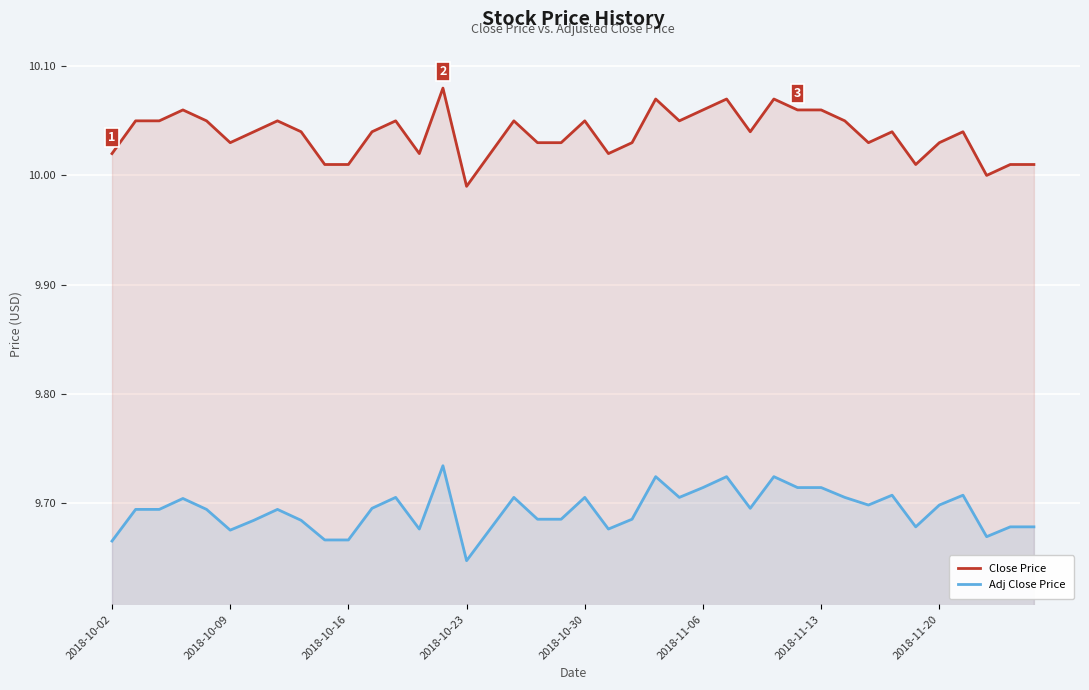

Rank the series by their average value, from lowest to highest.

Adj Close Price, Close Price